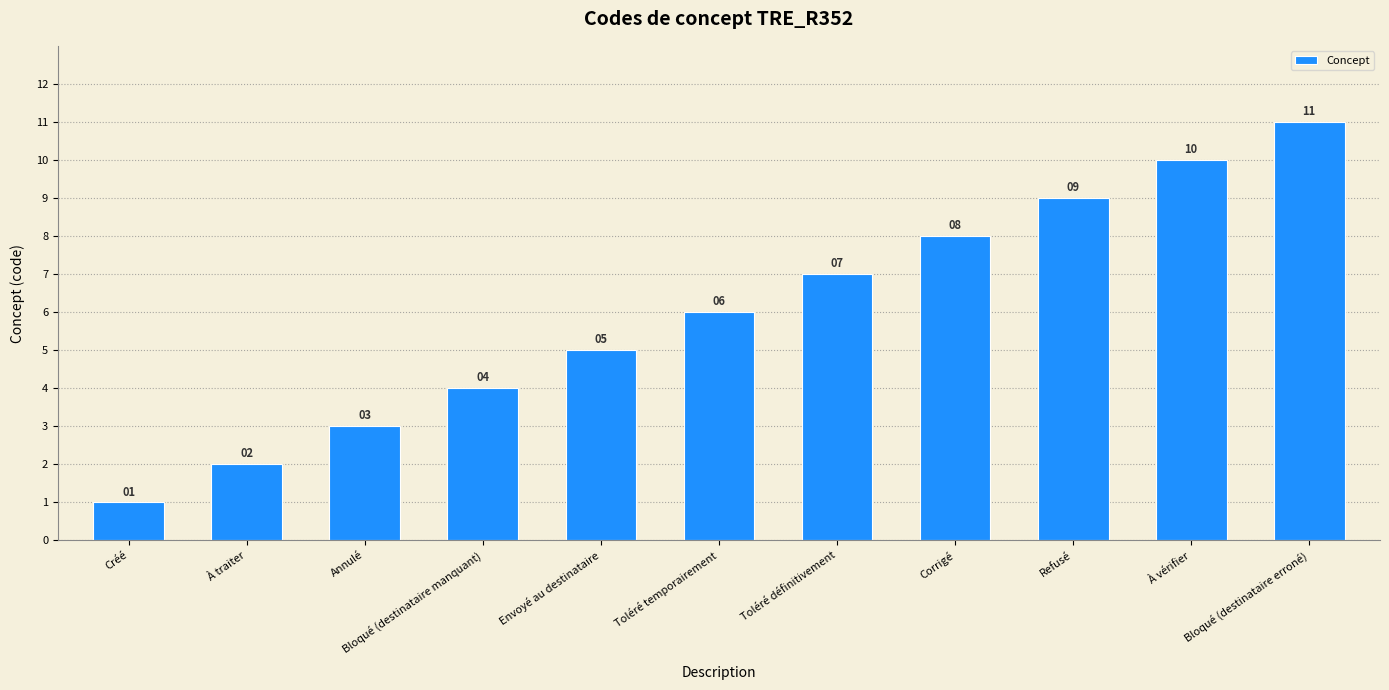

List the labels in order of value, smallest first.

Créé, À traiter, Annulé, Bloqué (destinataire manquant), Envoyé au destinataire, Toléré temporairement, Toléré définitivement, Corrigé, Refusé, À vérifier, Bloqué (destinataire erroné)